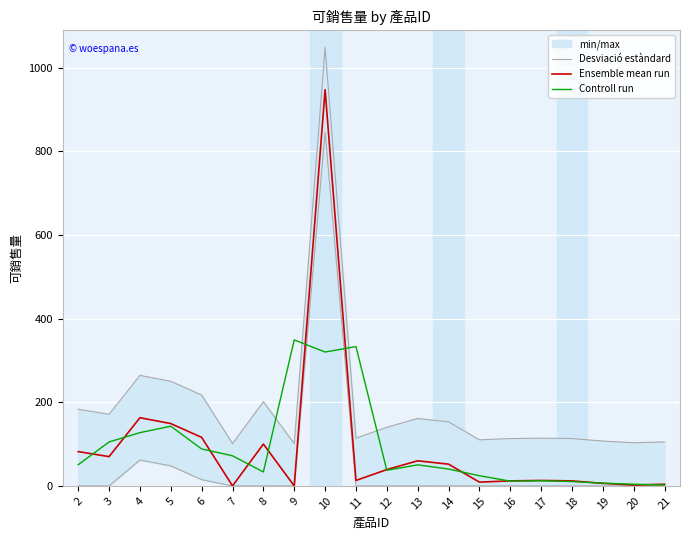

Is the value of Desviació estàndard at 21 greater than the value of Ensemble mean run at 7?

Yes